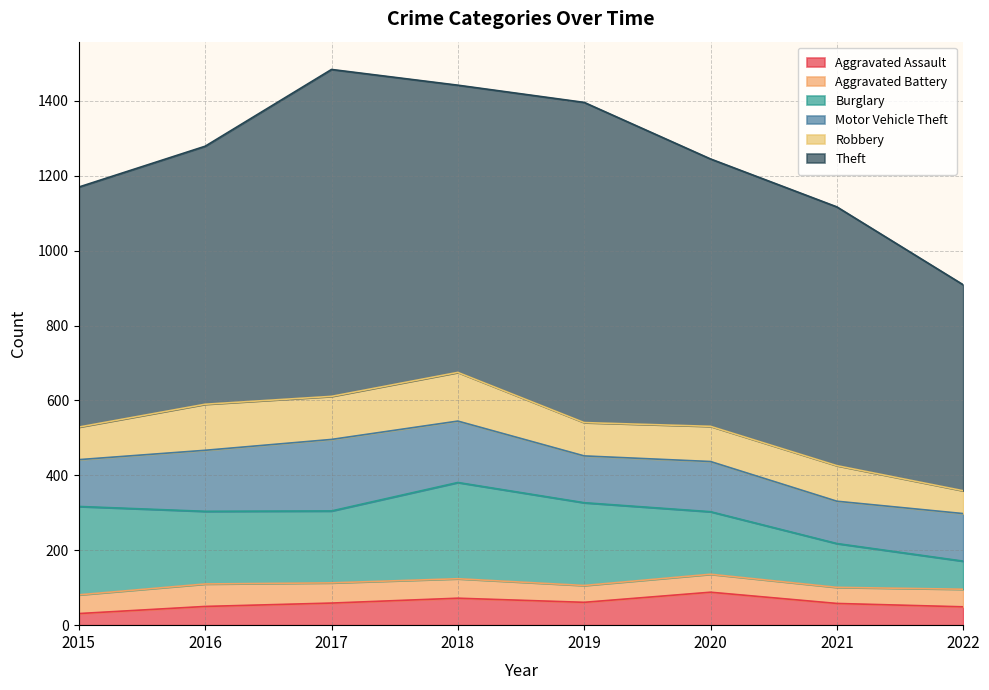

Where is the first local maximum for Aggravated Battery?

2016